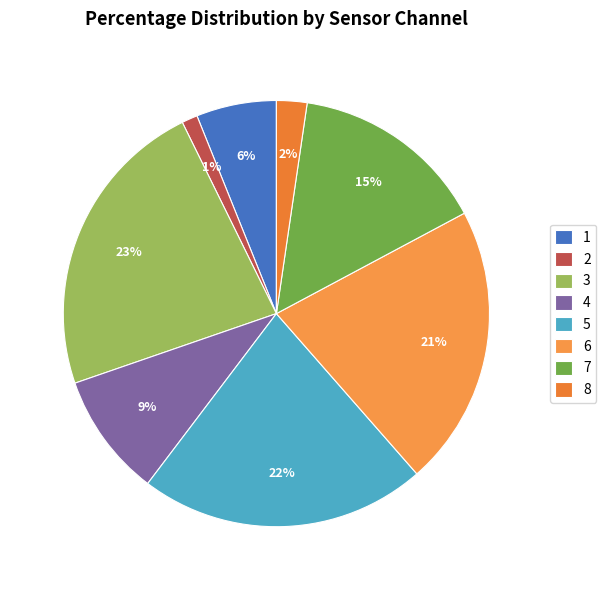

Does any single category account for the majority?

No